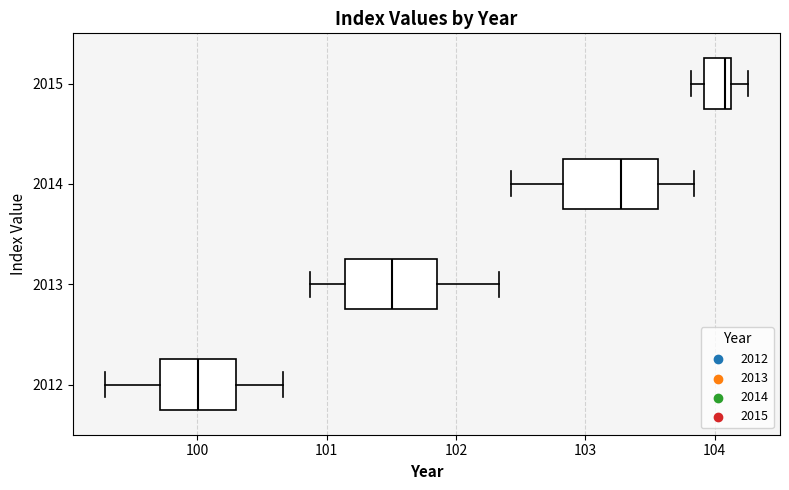

Which box's median line is the furthest to the right?

2015